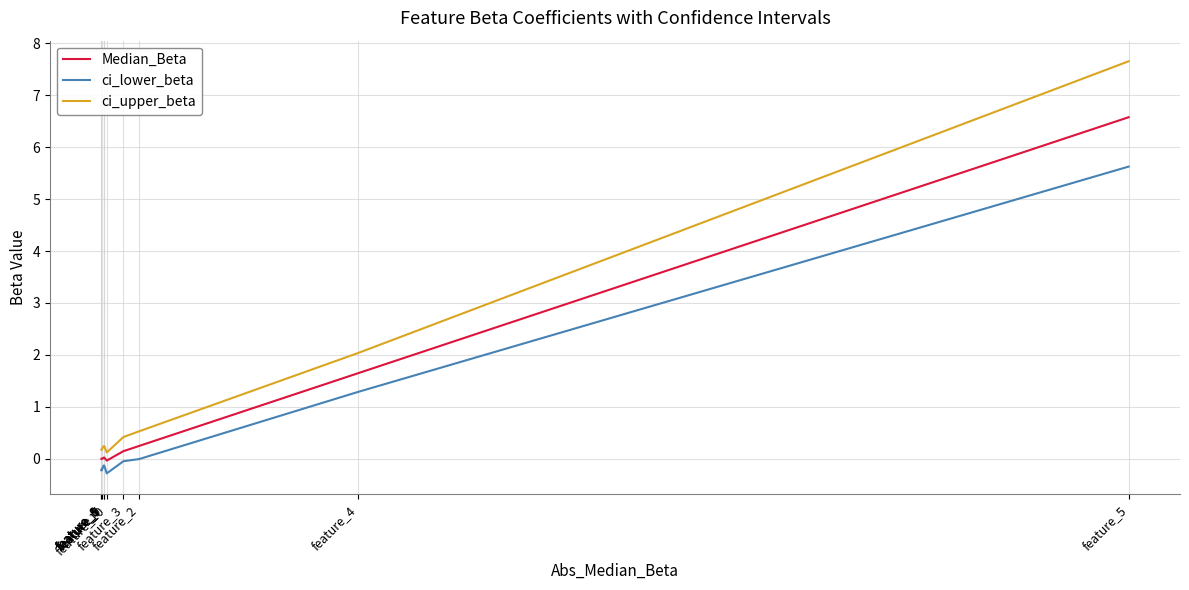

What is the approximate value of ci_lower_beta at feature_1?

-0.2